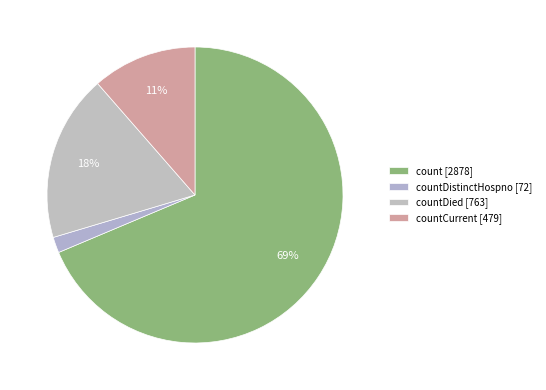

How many slices are in this pie chart?

4